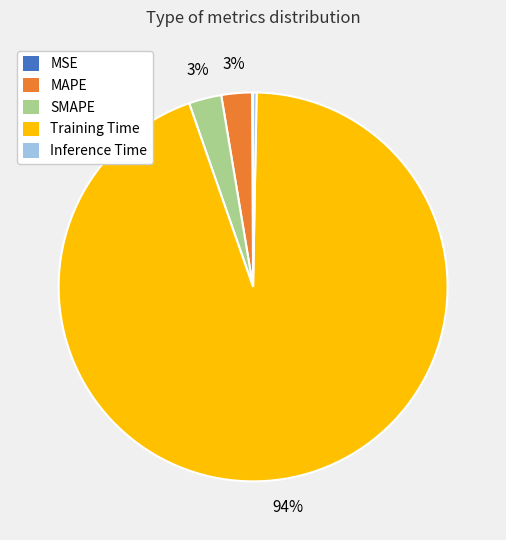

Is it true that Training Time is 82% of the pie?

False